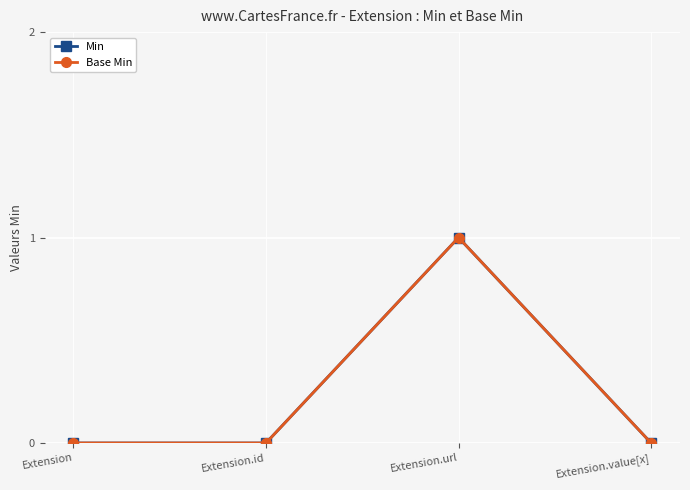

How many interior local peaks does the Base Min series have?

1